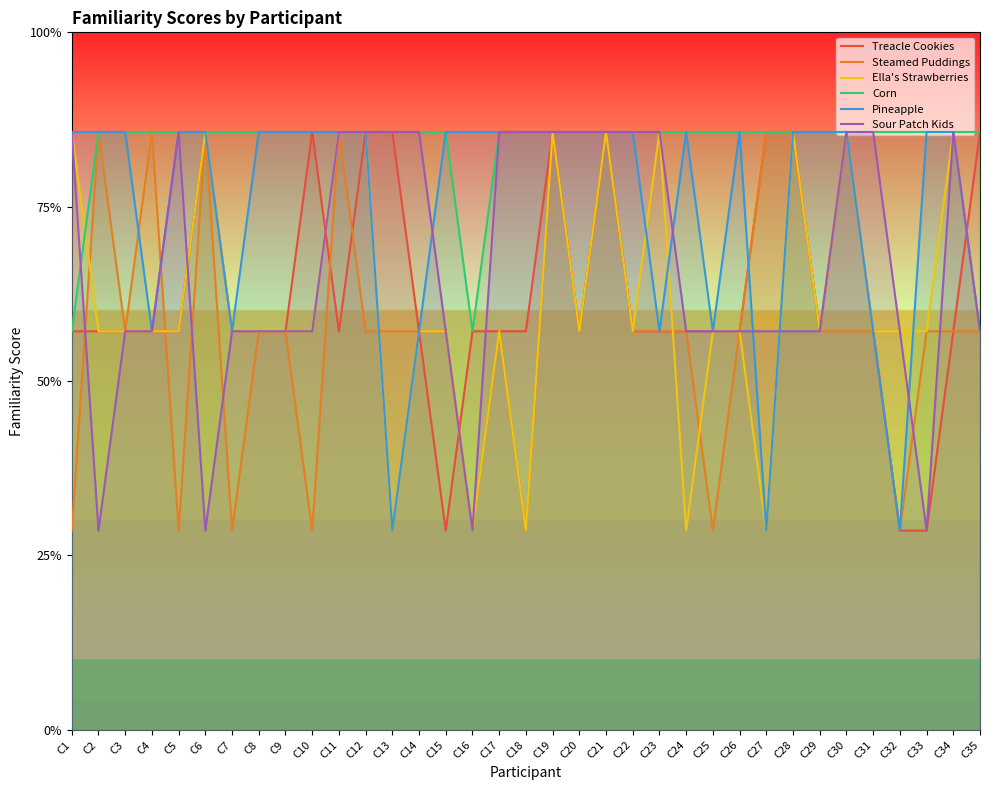

Which category has the lowest value across all series?

C15